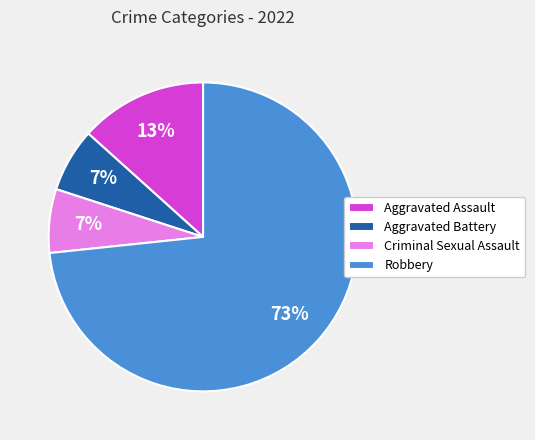

To the nearest percent, what portion does Robbery represent?

73%